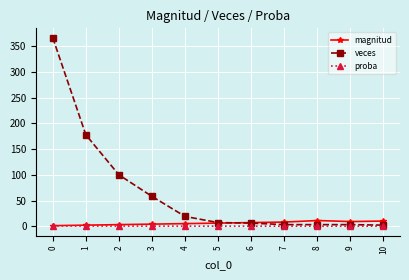

How many magnitud values are between 3 and 9?

7